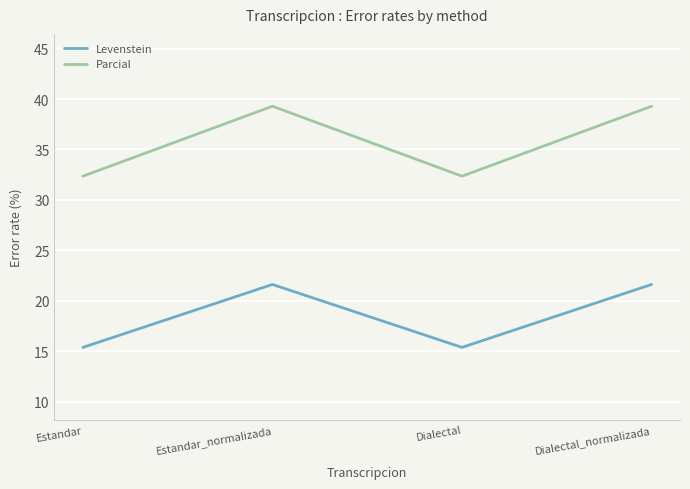

What is the total value across all series at Dialectal?

47.7